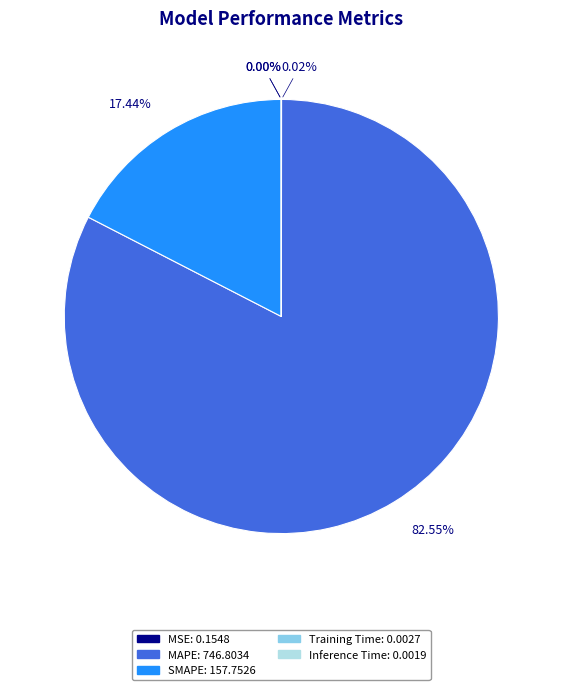

Does any single category account for the majority?

Yes